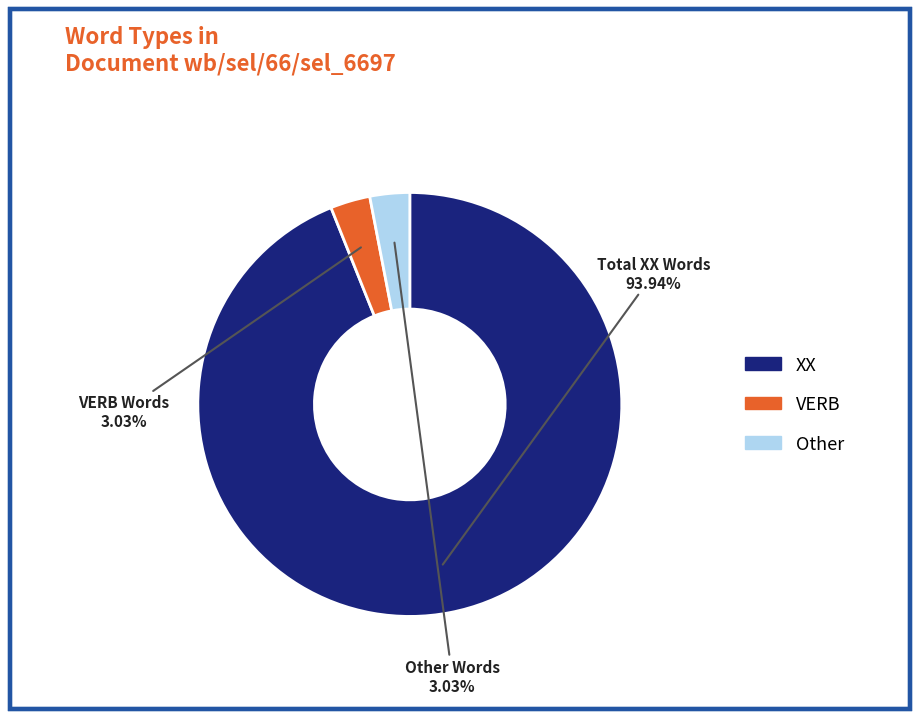

Does VERB account for over 50% of the chart?

No